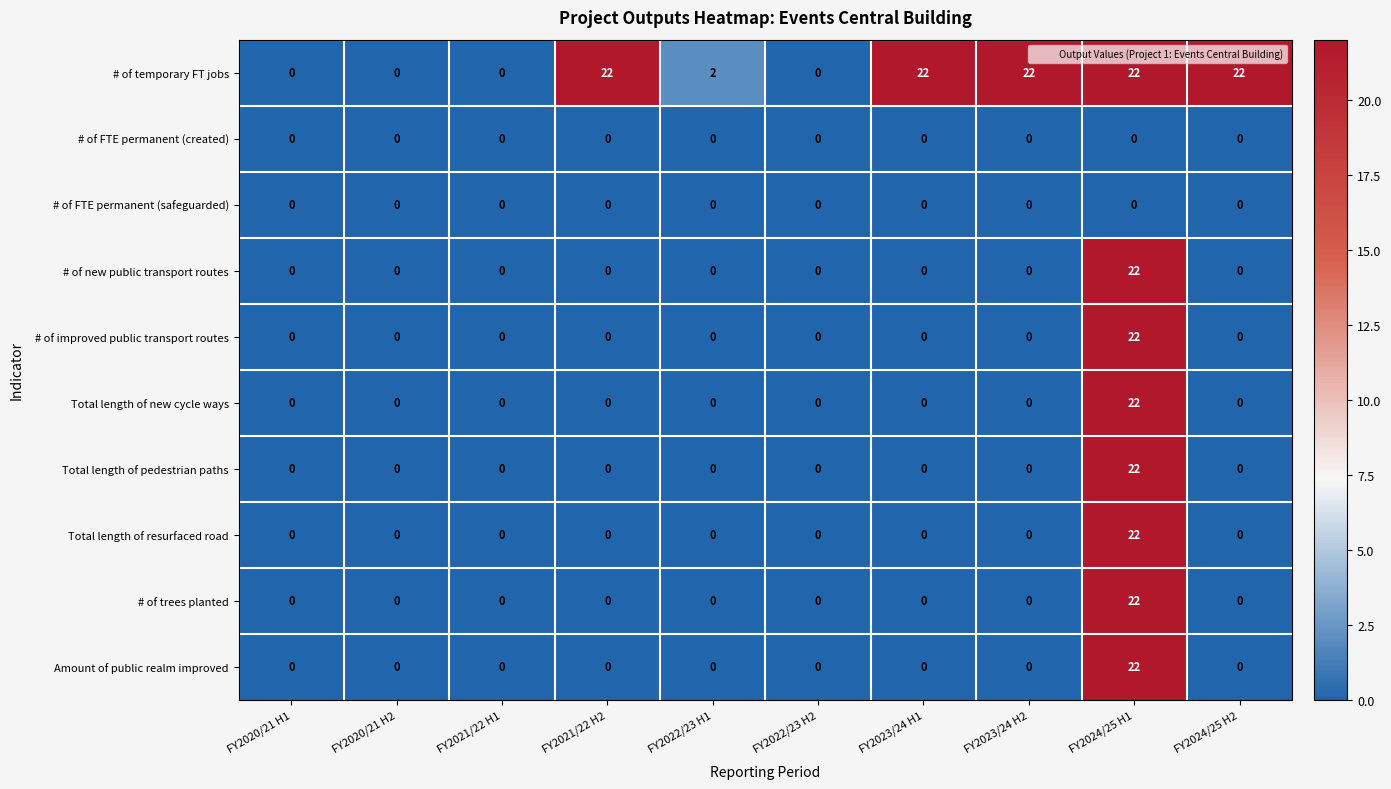

Between FY2020/21 H1 and FY2023/24 H2, which series saw the biggest shift?

# of temporary FT jobs